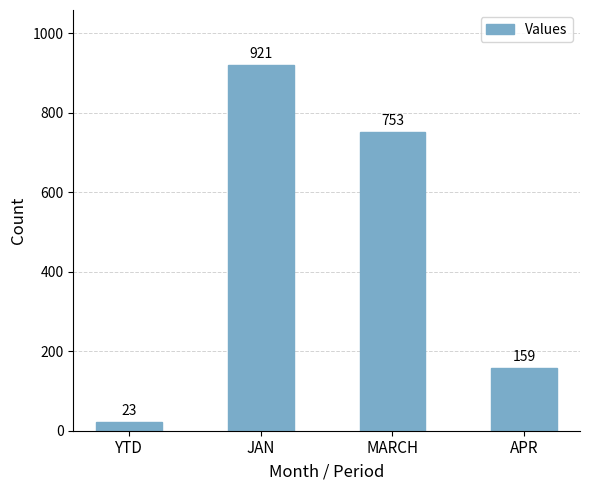

Reading right to left, transcribe all the data shown in this chart.

159	753	921	23